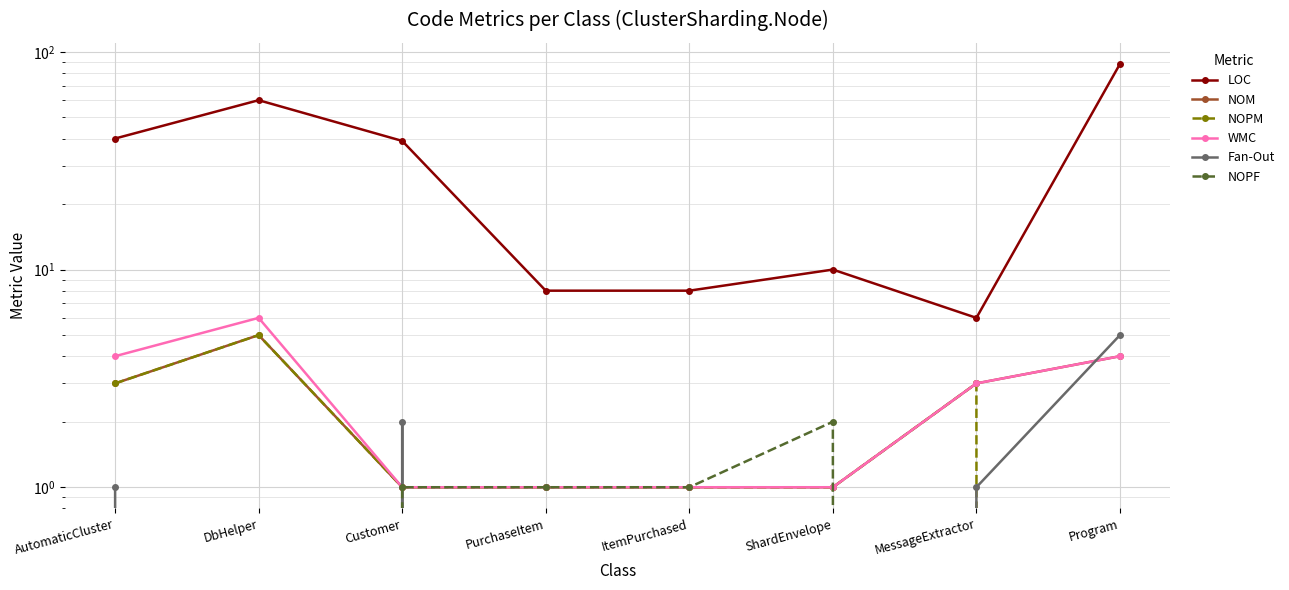

Rank the series at ShardEnvelope from lowest to highest value.

Fan-Out, NOM, NOPM, WMC, NOPF, LOC